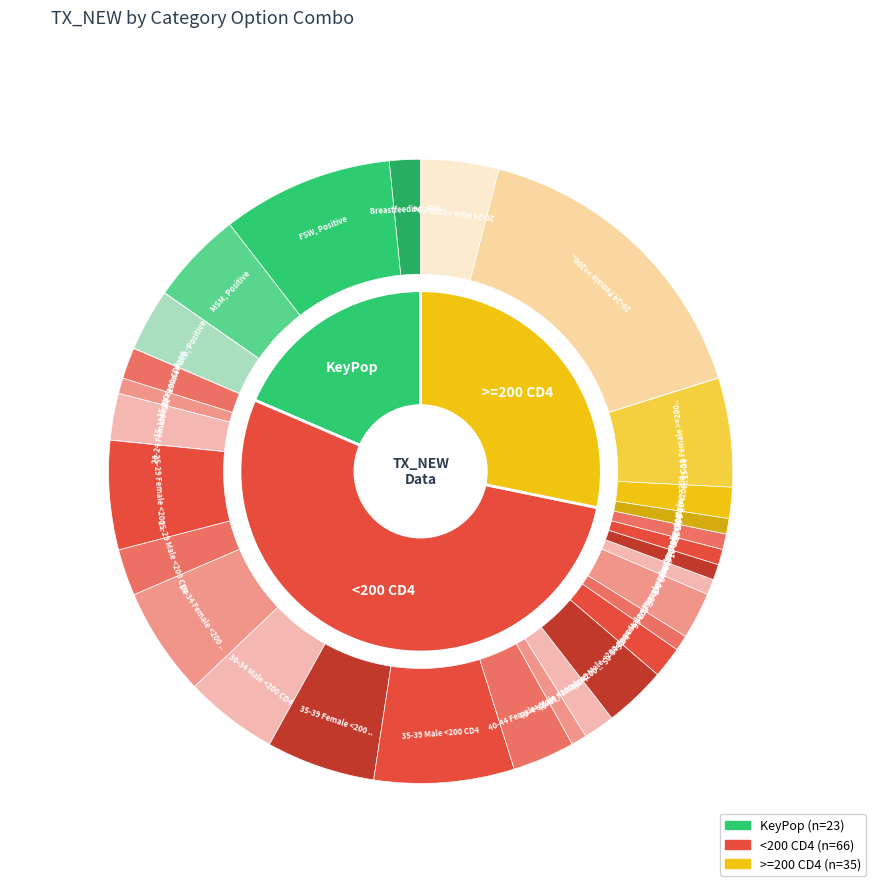

Rank the categories by value from highest to lowest.

20-24 Female >=200 CD4, FSW, Positive, 35-39 Male <200 CD4, 25-29 Female <200 CD4, 30-34 Female <200 CD4, 35-39 Female <200 CD4, 15-19 Female >=200 CD4, MSM, Positive, 30-34 Male <200 CD4, 20-24 Male >=200 CD4, PWID, Positive, 40-44 Female <200 CD4, 45-49 Male <200 CD4, 20-24 Female <200 CD4, 25-29 Male <200 CD4, 55-59 Female <200 CD4, Breastfeeding, Positive, 15-19 Female <200 CD4, 45-49 Female <200 CD4, 50-54 Female <200 CD4, 10-14 Male >=200 CD4, 15-19 Male <200 CD4, 40-44 Male <200 CD4, 50-54 Male <200 CD4, 55-59 Male <200 CD4, 5-9 Female <200 CD4, 60-64 Female <200 CD4, 10-14 Female >=200 CD4, 65+ Male <200 CD4, People in prisons, 10-14 Female <200 CD4, 10-14 Male <200 CD4, 20-24 Male <200 CD4, 15-19 Male >=200 CD4